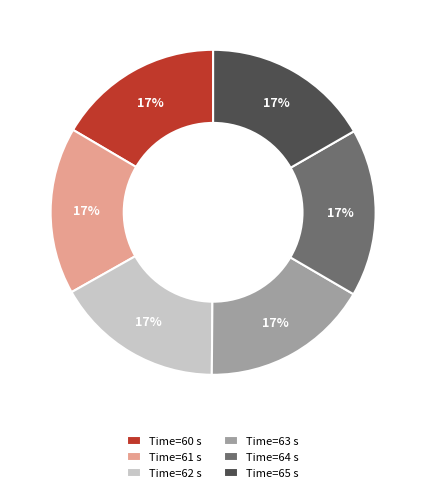

To the nearest percent, what is the average slice percentage?

17%